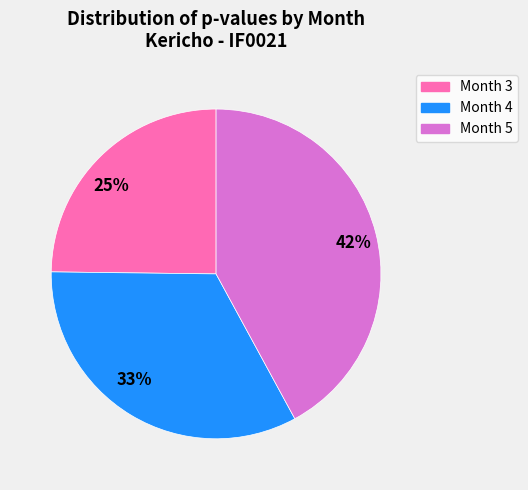

Is it true that 42% is 35% of the pie?

False